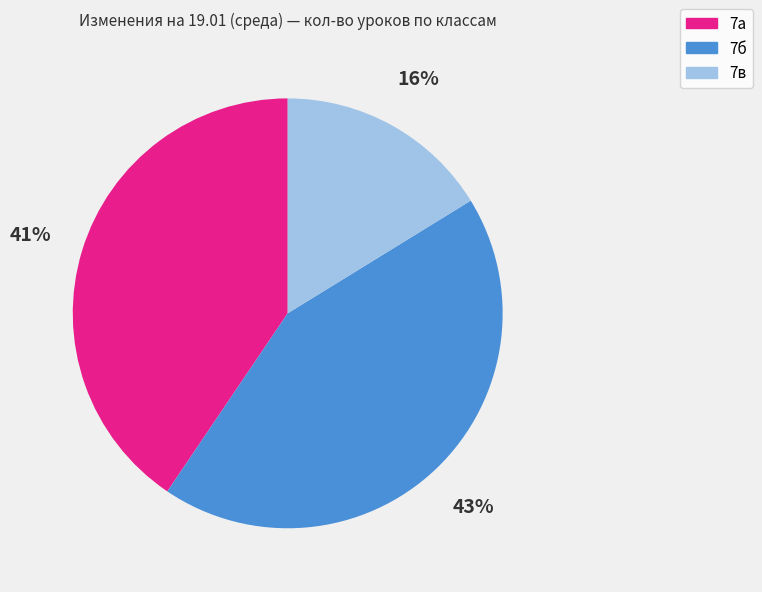

Combined, do 7в and 7а account for over 50%?

Yes